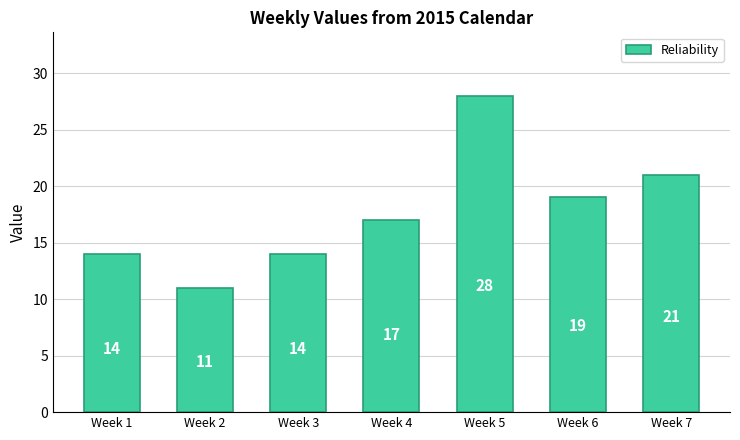

Is it true that the value at Week 1 is 14?

True